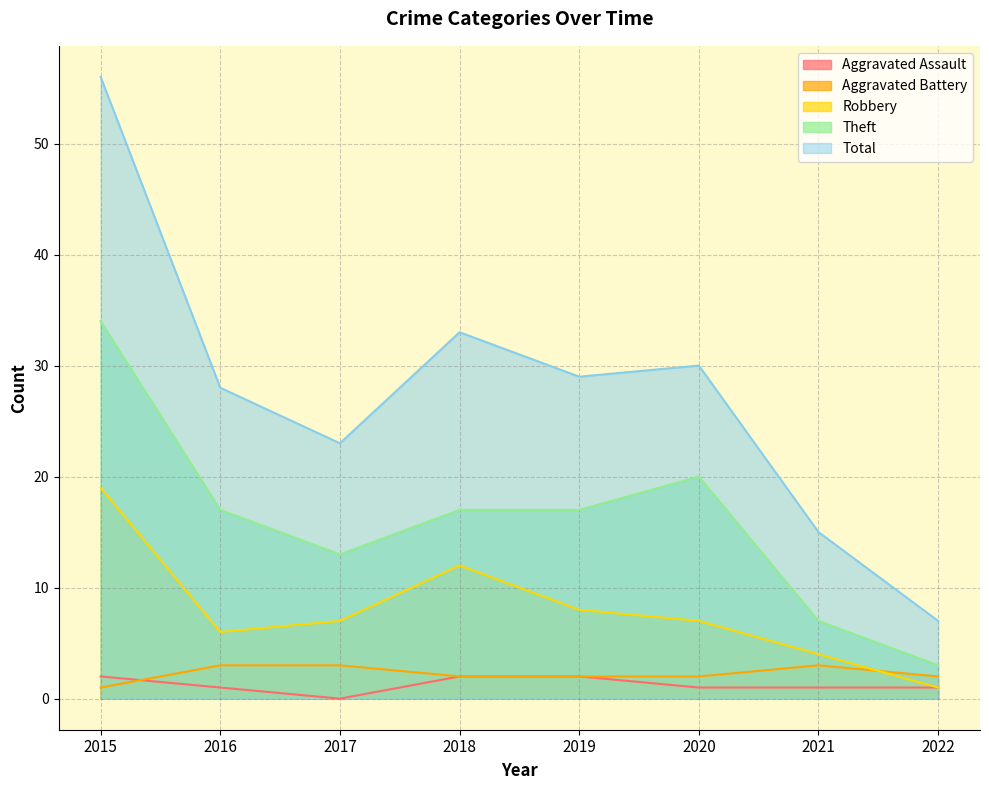

Which series changed the most between 2019 and 2020?

Theft